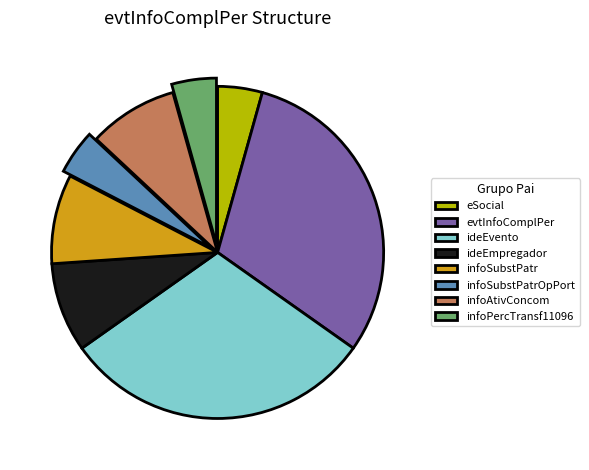

Do infoPercTransf11096 and ideEvento together represent more than half of the pie?

No